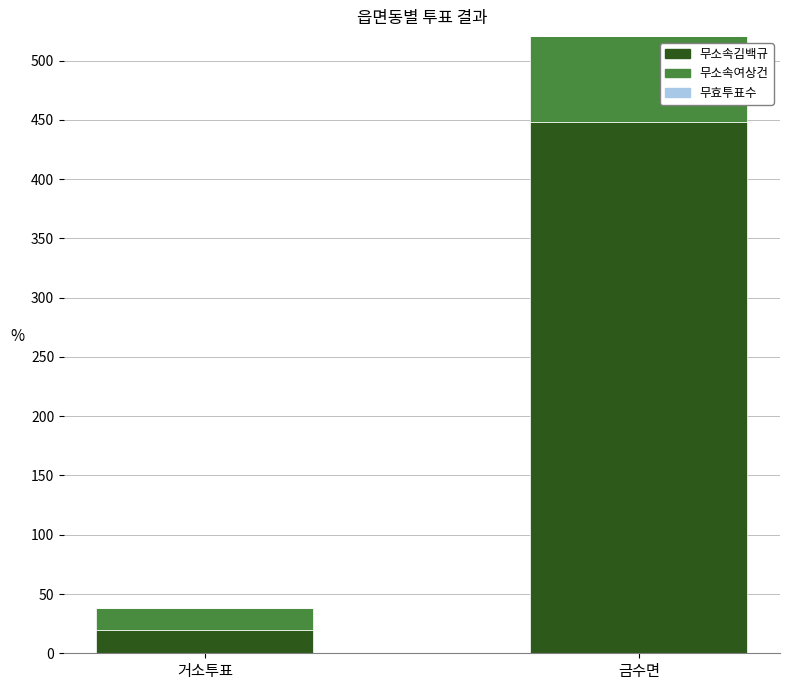

At which category does the chart reach its minimum across all series?

거소투표